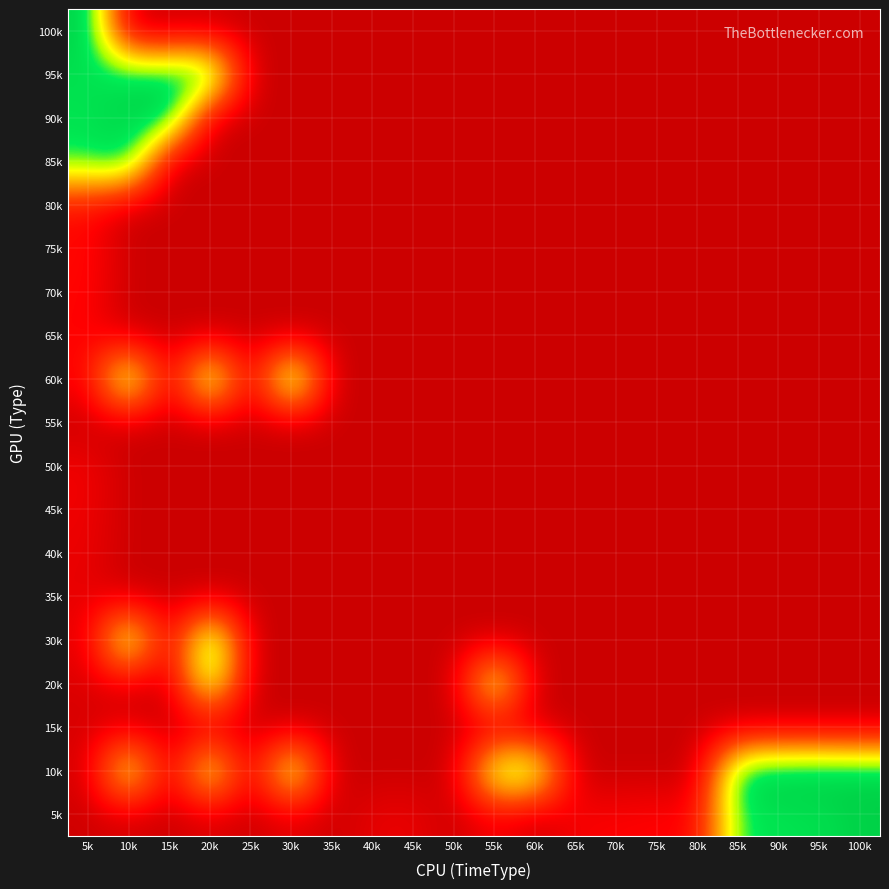

Reading left to right, what are all the values shown in this chart?

5k: 5k=0.0	10k=0.0	15k=0.0	20k=0.0	25k=0.0	30k=0.0	35k=0.0	40k=0.1	45k=0.1	50k=0.0	55k=0.1	60k=0.0	65k=0.1	70k=0.1	75k=0.1	80k=0.1	85k=0.9	90k=0.9	95k=0.9	100k=1.0
10k: 5k=0.0	10k=0.8	15k=0.0	20k=0.8	25k=0.0	30k=0.9	35k=0.0	40k=0.0	45k=0.0	50k=0.0	55k=0.8	60k=0.8	65k=0.0	70k=0.0	75k=0.0	80k=0.0	85k=1.0	90k=1.0	95k=1.0	100k=1.0
15k: 5k=0.0	10k=0.0	15k=0.0	20k=0.0	25k=0.0	30k=0.0	35k=0.0	40k=0.0	45k=0.0	50k=0.0	55k=0.0	60k=0.0	65k=0.0	70k=0.0	75k=0.0	80k=0.0	85k=0.0	90k=0.0	95k=0.0	100k=0.0
20k: 5k=0.0	10k=0.0	15k=0.0	20k=0.8	25k=0.0	30k=0.0	35k=0.0	40k=0.0	45k=0.0	50k=0.0	55k=0.8	60k=0.0	65k=0.0	70k=0.0	75k=0.0	80k=0.0	85k=0.0	90k=0.0	95k=0.0	100k=0.0
30k: 5k=0.0	10k=0.9	15k=0.0	20k=1.0	25k=0.0	30k=0.0	35k=0.0	40k=0.0	45k=0.0	50k=0.0	55k=0.0	60k=0.0	65k=0.0	70k=0.0	75k=0.0	80k=0.0	85k=0.0	90k=0.0	95k=0.0	100k=0.0
35k: 5k=0.1	10k=0.0	15k=0.0	20k=0.0	25k=0.0	30k=0.0	35k=0.0	40k=0.0	45k=0.0	50k=0.0	55k=0.0	60k=0.0	65k=0.0	70k=0.0	75k=0.0	80k=0.0	85k=0.0	90k=0.0	95k=0.0	100k=0.0
40k: 5k=0.1	10k=0.0	15k=0.0	20k=0.0	25k=0.0	30k=0.0	35k=0.0	40k=0.0	45k=0.0	50k=0.0	55k=0.0	60k=0.0	65k=0.0	70k=0.0	75k=0.0	80k=0.0	85k=0.0	90k=0.0	95k=0.0	100k=0.0
45k: 5k=0.1	10k=0.0	15k=0.0	20k=0.0	25k=0.0	30k=0.0	35k=0.0	40k=0.0	45k=0.0	50k=0.0	55k=0.0	60k=0.0	65k=0.0	70k=0.0	75k=0.0	80k=0.0	85k=0.0	90k=0.0	95k=0.0	100k=0.0
50k: 5k=0.1	10k=0.0	15k=0.0	20k=0.0	25k=0.0	30k=0.0	35k=0.0	40k=0.0	45k=0.0	50k=0.0	55k=0.0	60k=0.0	65k=0.0	70k=0.0	75k=0.0	80k=0.0	85k=0.0	90k=0.0	95k=0.0	100k=0.0
55k: 5k=0.0	10k=0.0	15k=0.0	20k=0.0	25k=0.0	30k=0.0	35k=0.0	40k=0.0	45k=0.0	50k=0.0	55k=0.0	60k=0.0	65k=0.0	70k=0.0	75k=0.0	80k=0.0	85k=0.0	90k=0.0	95k=0.0	100k=0.0
60k: 5k=0.1	10k=0.9	15k=0.0	20k=0.9	25k=0.0	30k=1.0	35k=0.0	40k=0.0	45k=0.0	50k=0.0	55k=0.0	60k=0.0	65k=0.0	70k=0.0	75k=0.0	80k=0.0	85k=0.0	90k=0.0	95k=0.0	100k=0.0
65k: 5k=0.1	10k=0.0	15k=0.0	20k=0.0	25k=0.0	30k=0.0	35k=0.0	40k=0.0	45k=0.0	50k=0.0	55k=0.0	60k=0.0	65k=0.0	70k=0.0	75k=0.0	80k=0.0	85k=0.0	90k=0.0	95k=0.0	100k=0.0
70k: 5k=0.1	10k=0.0	15k=0.0	20k=0.0	25k=0.0	30k=0.0	35k=0.0	40k=0.0	45k=0.0	50k=0.0	55k=0.0	60k=0.0	65k=0.0	70k=0.0	75k=0.0	80k=0.0	85k=0.0	90k=0.0	95k=0.0	100k=0.0
75k: 5k=0.1	10k=0.0	15k=0.0	20k=0.0	25k=0.0	30k=0.0	35k=0.0	40k=0.0	45k=0.0	50k=0.0	55k=0.0	60k=0.0	65k=0.0	70k=0.0	75k=0.0	80k=0.0	85k=0.0	90k=0.0	95k=0.0	100k=0.0
80k: 5k=0.1	10k=0.0	15k=0.0	20k=0.0	25k=0.0	30k=0.0	35k=0.0	40k=0.0	45k=0.0	50k=0.0	55k=0.0	60k=0.0	65k=0.0	70k=0.0	75k=0.0	80k=0.0	85k=0.0	90k=0.0	95k=0.0	100k=0.0
85k: 5k=0.9	10k=1.0	15k=0.0	20k=0.0	25k=0.0	30k=0.0	35k=0.0	40k=0.0	45k=0.0	50k=0.0	55k=0.0	60k=0.0	65k=0.0	70k=0.0	75k=0.0	80k=0.0	85k=0.0	90k=0.0	95k=0.0	100k=0.0
90k: 5k=0.9	10k=0.9	15k=1.0	20k=0.0	25k=0.0	30k=0.0	35k=0.0	40k=0.0	45k=0.0	50k=0.0	55k=0.0	60k=0.0	65k=0.0	70k=0.0	75k=0.0	80k=0.0	85k=0.0	90k=0.0	95k=0.0	100k=0.0
95k: 5k=0.9	10k=0.9	15k=0.9	20k=1.0	25k=0.0	30k=0.0	35k=0.0	40k=0.0	45k=0.0	50k=0.0	55k=0.0	60k=0.0	65k=0.0	70k=0.0	75k=0.0	80k=0.0	85k=0.0	90k=0.0	95k=0.0	100k=0.0
100k: 5k=1.0	10k=0.0	15k=0.0	20k=0.0	25k=0.0	30k=0.0	35k=0.0	40k=0.0	45k=0.0	50k=0.0	55k=0.0	60k=0.0	65k=0.0	70k=0.0	75k=0.0	80k=0.0	85k=0.0	90k=0.0	95k=0.0	100k=0.0